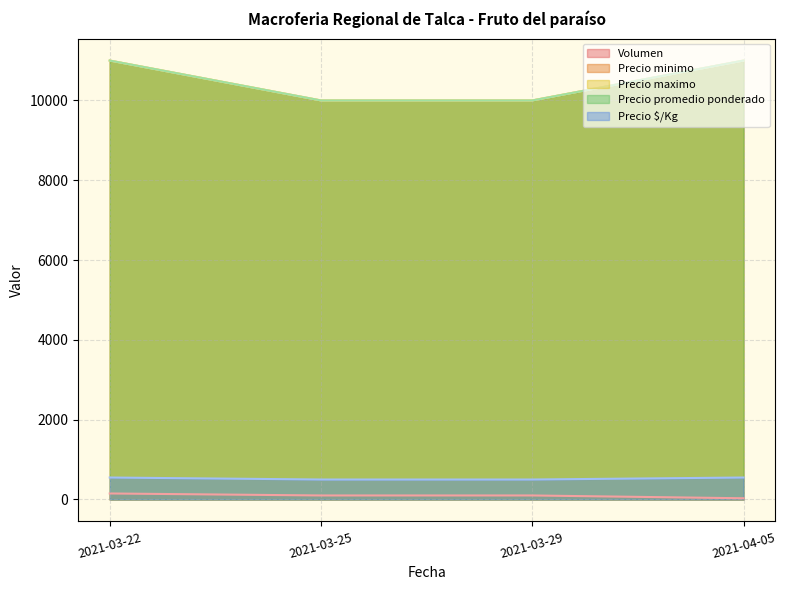

Does the chart have visible grid lines?

Yes